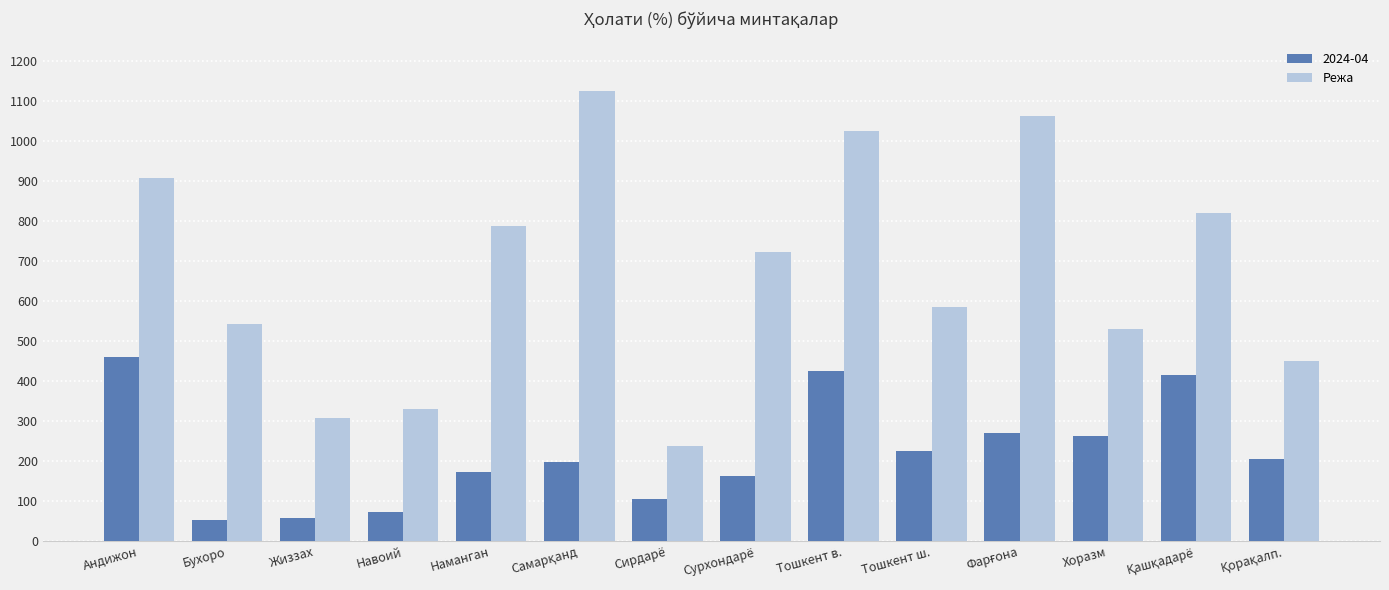

Which series has the largest range (max minus min)?

Режа